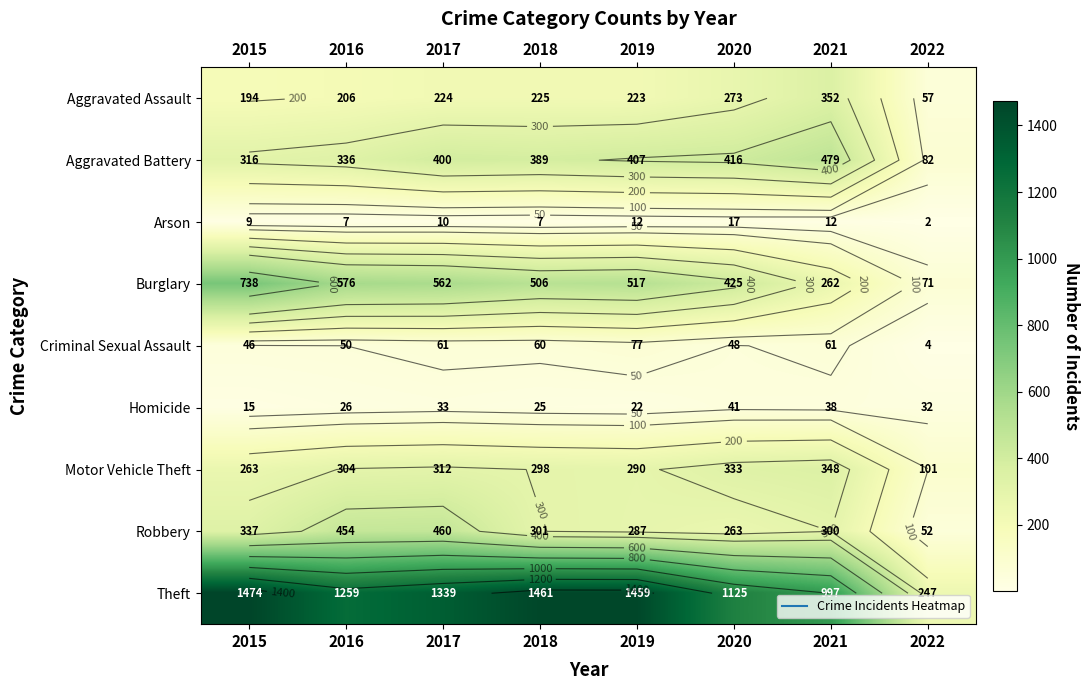

What is the approximate value of Arson at 2017, to the nearest 10?

10